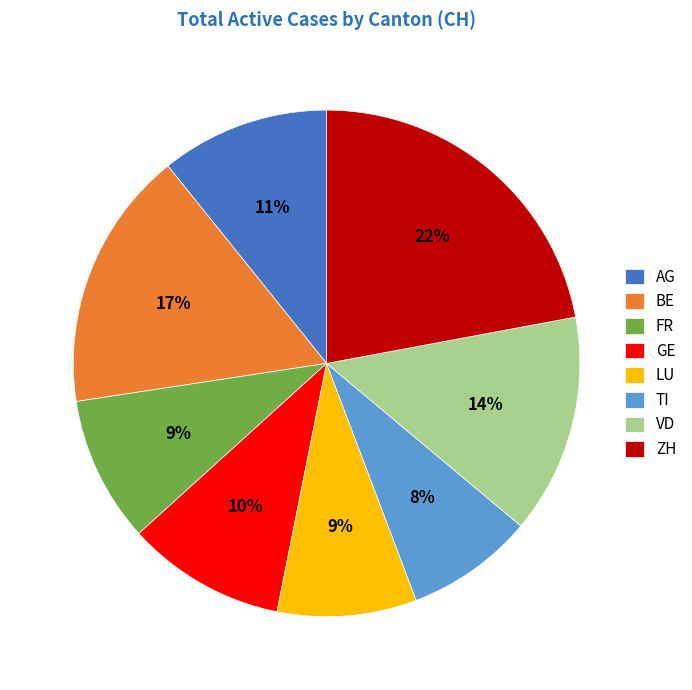

To the nearest percent, what is the average slice percentage?

12%